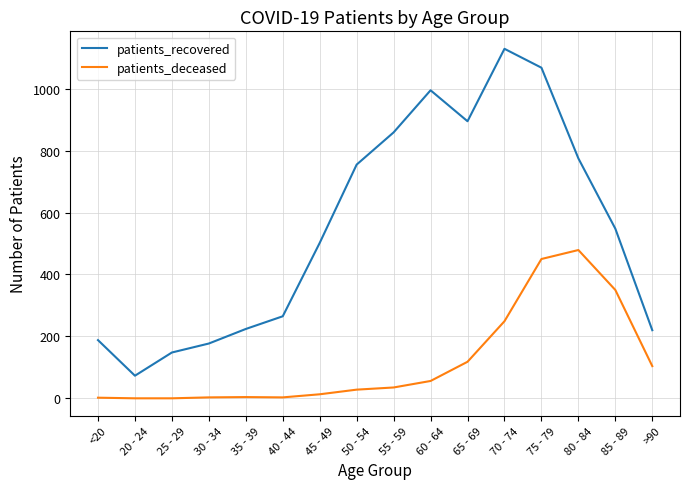

Does the chart have visible grid lines?

Yes